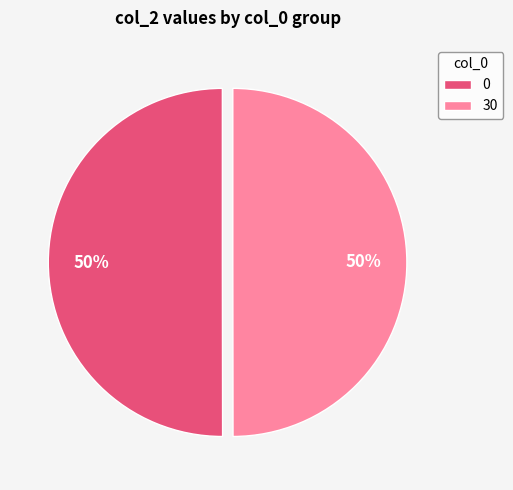

Is it true that 0 is 59% of the pie?

False